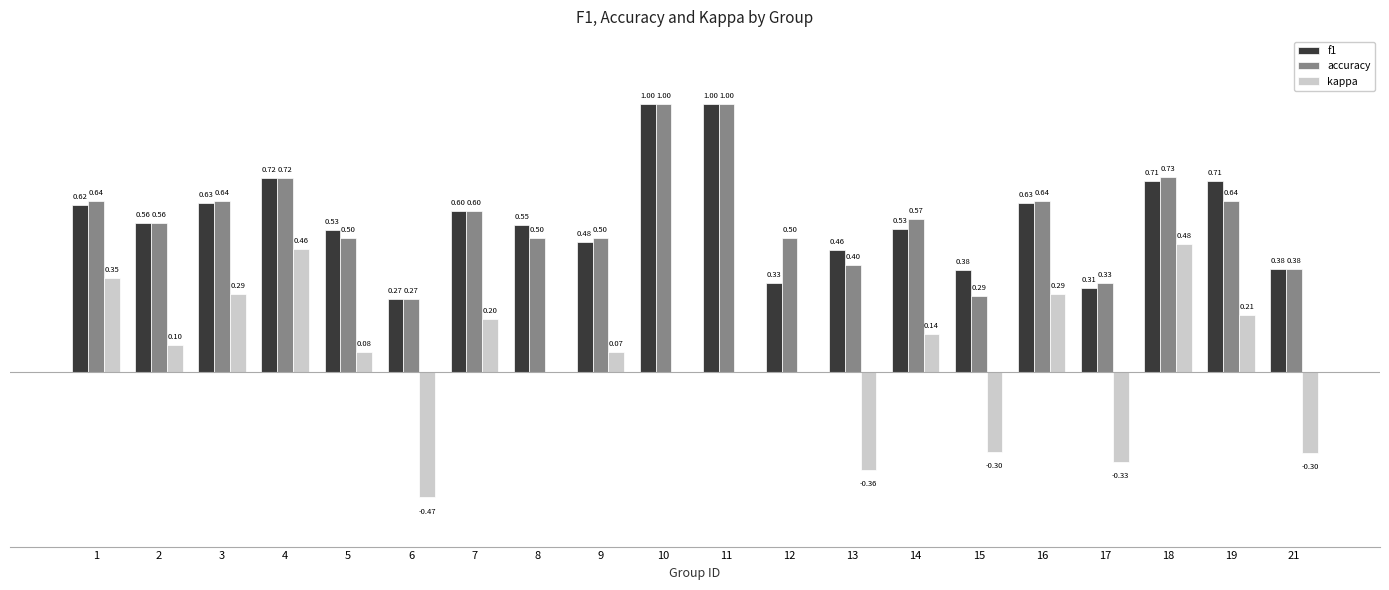

Is the value of f1 at 11 greater than the value of kappa at 4?

Yes